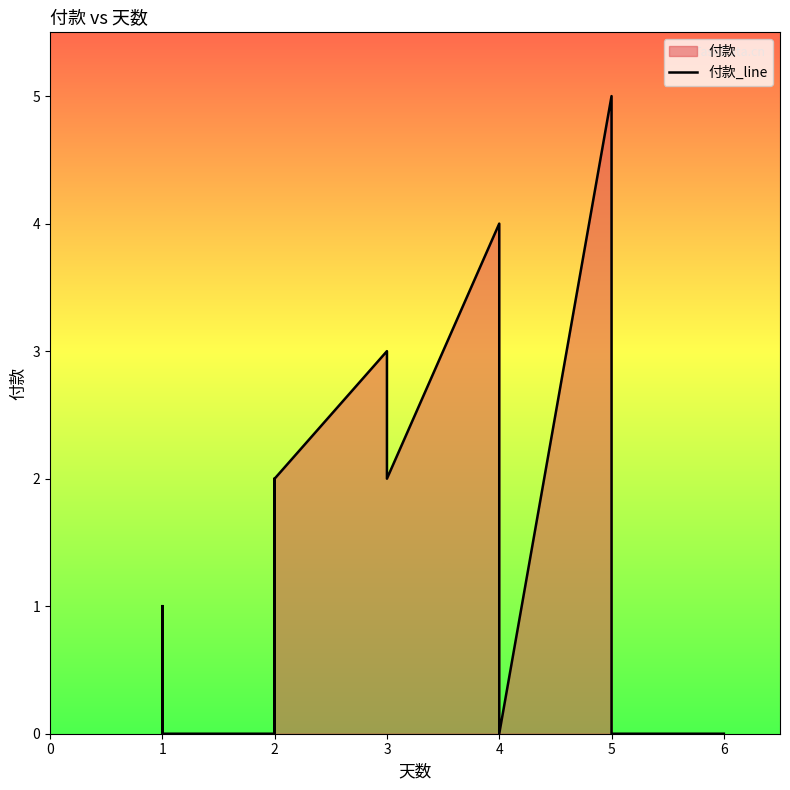

Reading right to left, list all the values displayed in this chart.

0	0	0	0	5	0	4	2	3	2	2	0	0	2	1	2	0	0	1	1	1	1	1	1	0	1